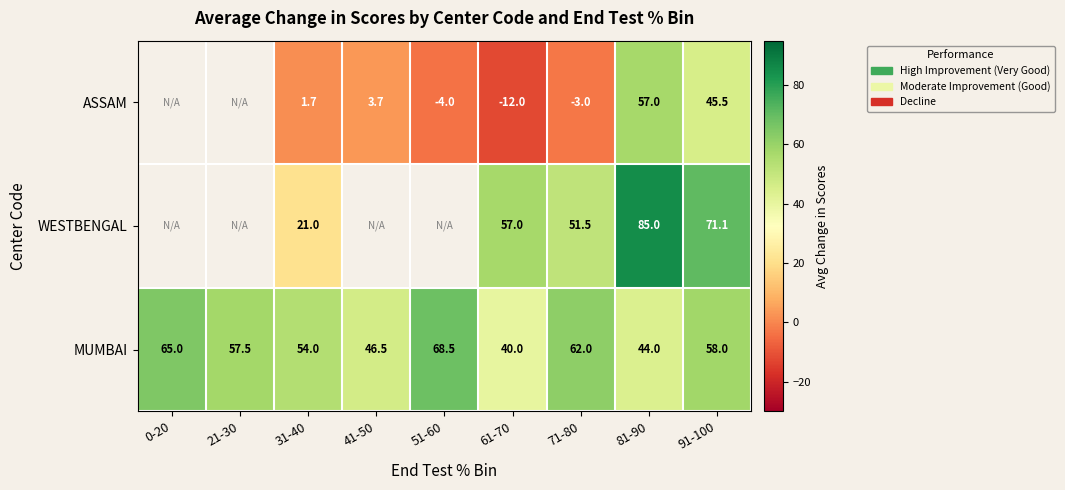

At 81-90, list the series in order from largest to smallest.

WESTBENGAL, ASSAM, MUMBAI